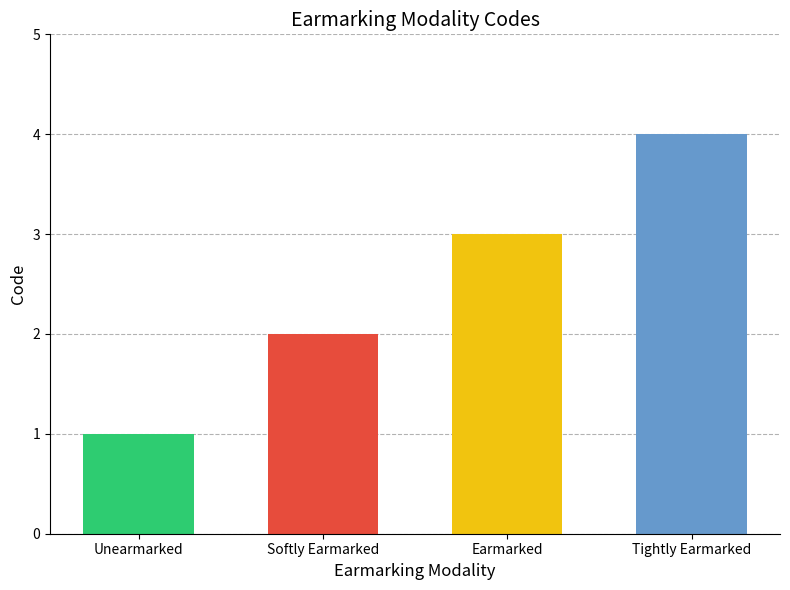

Reading right to left, transcribe all the data shown in this chart.

Tightly Earmarked=4	Earmarked=3	Softly Earmarked=2	Unearmarked=1